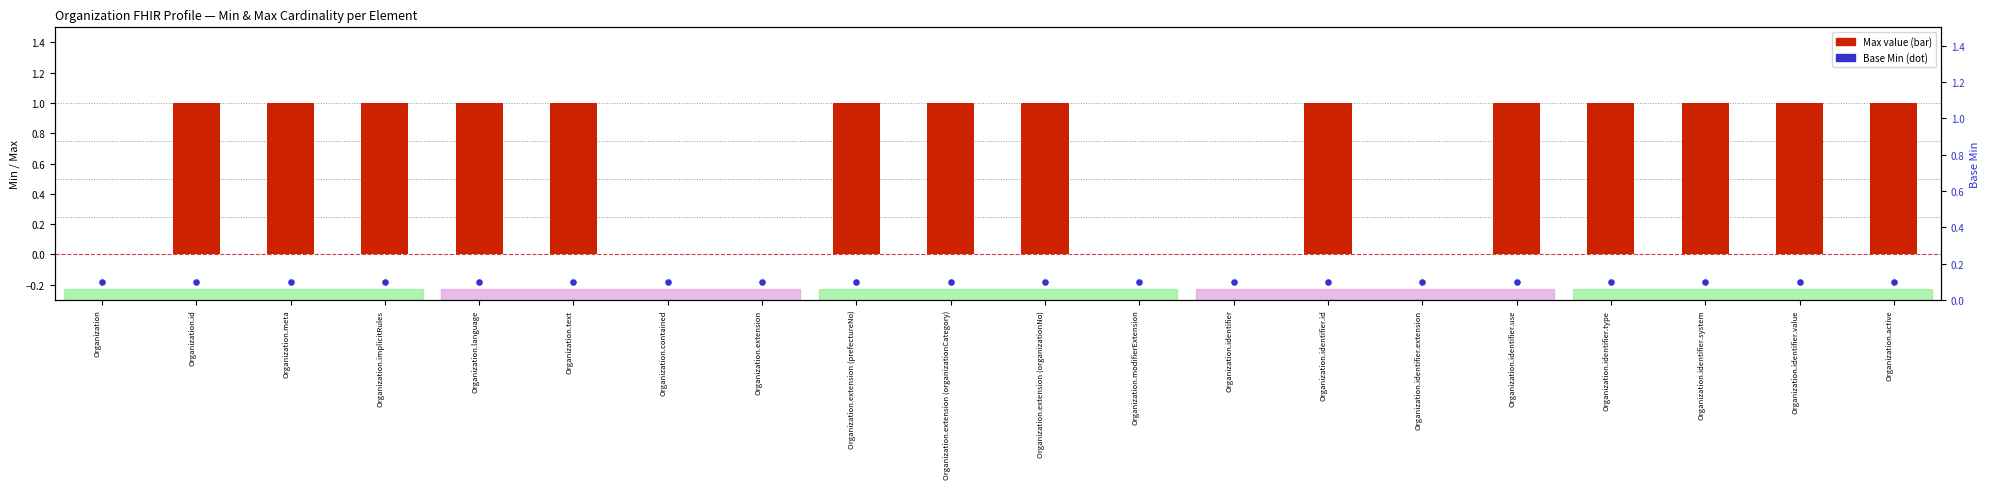

What is the total value across all series at Organization.id?

1.1